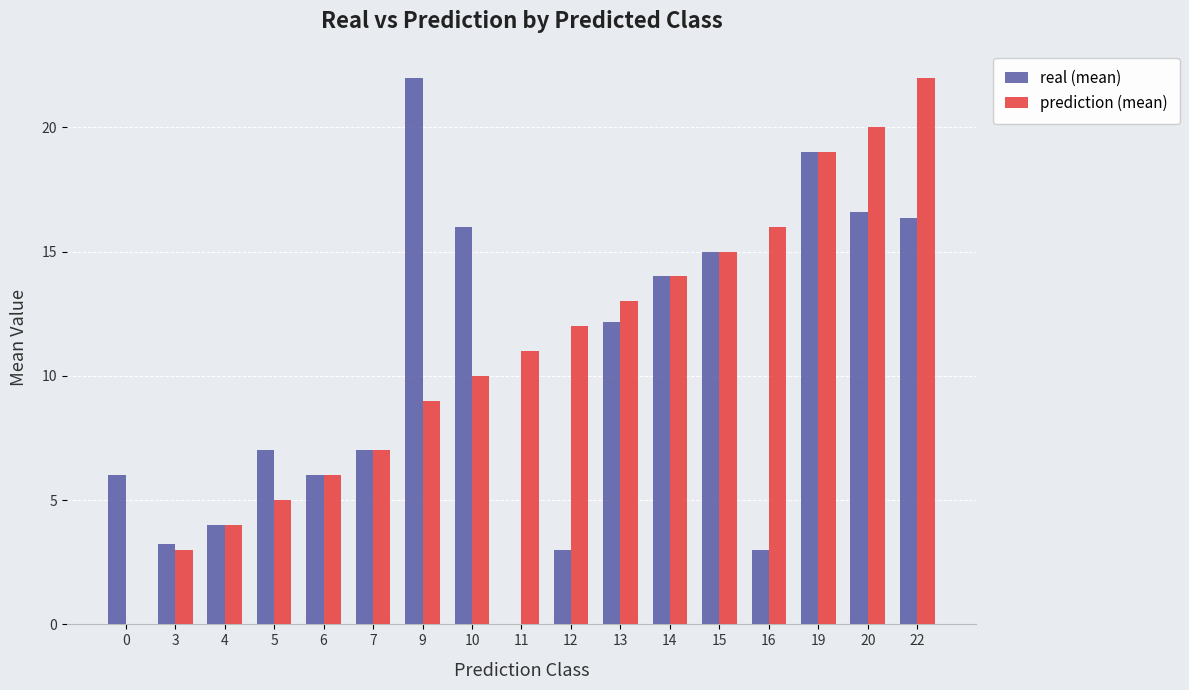

Between 6 and 9, which series saw the biggest shift?

real (mean)